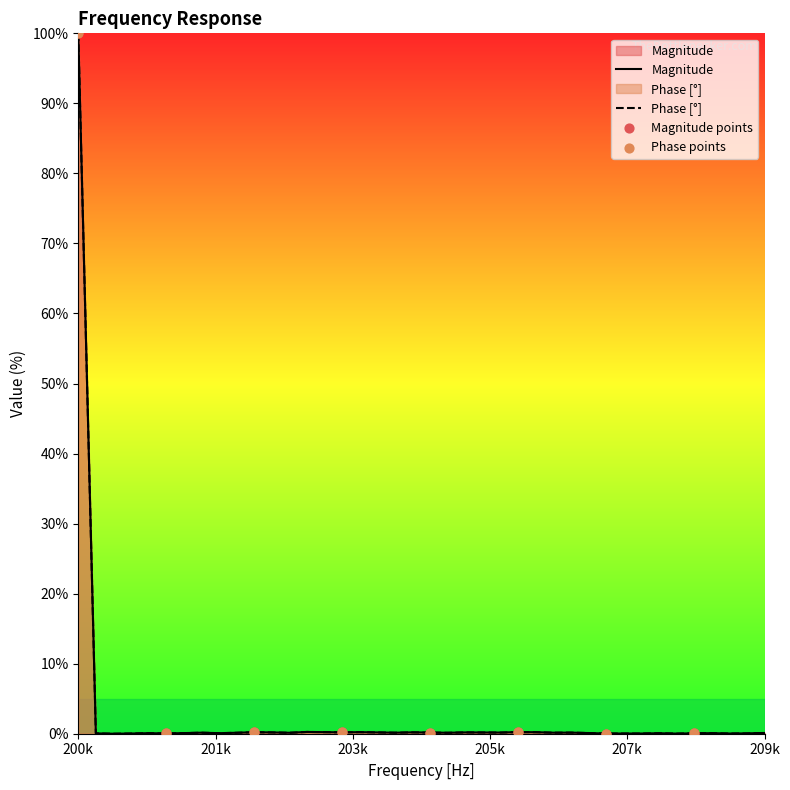

What are all the series names shown in the legend?

Magnitude, Phase